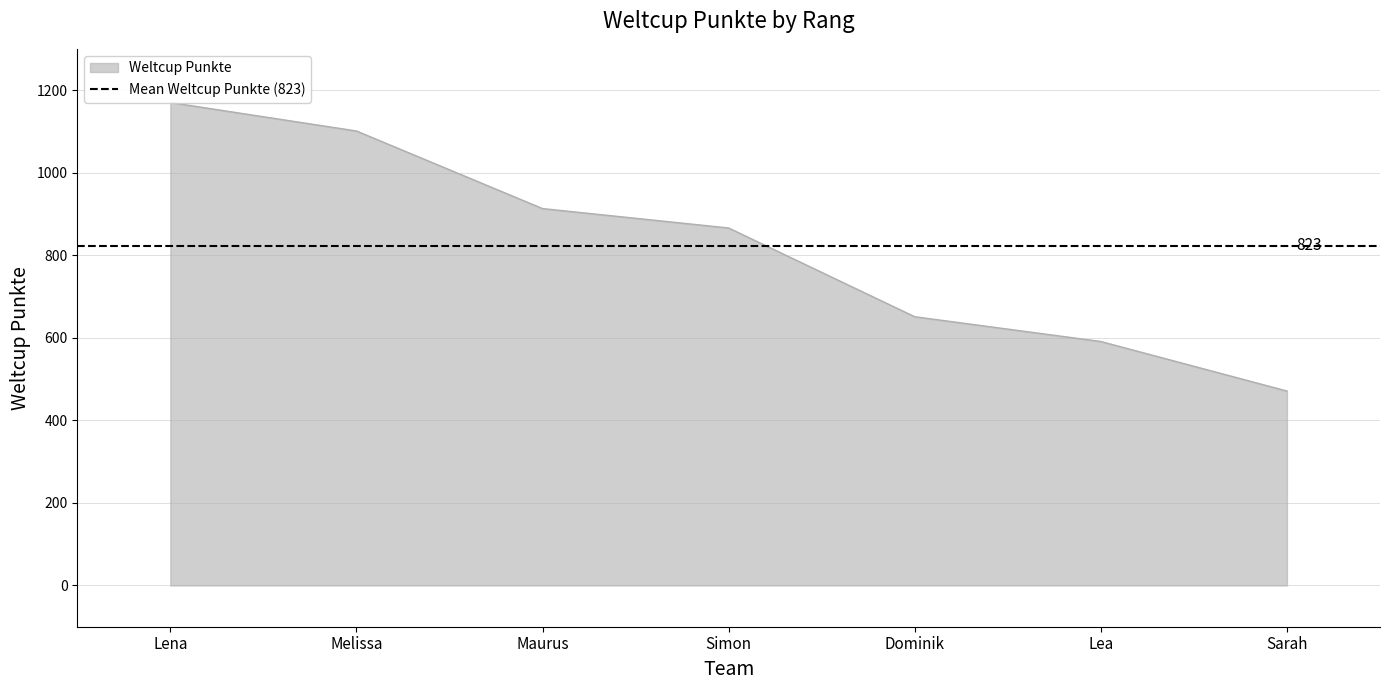

Count the number of categories in the chart.

7